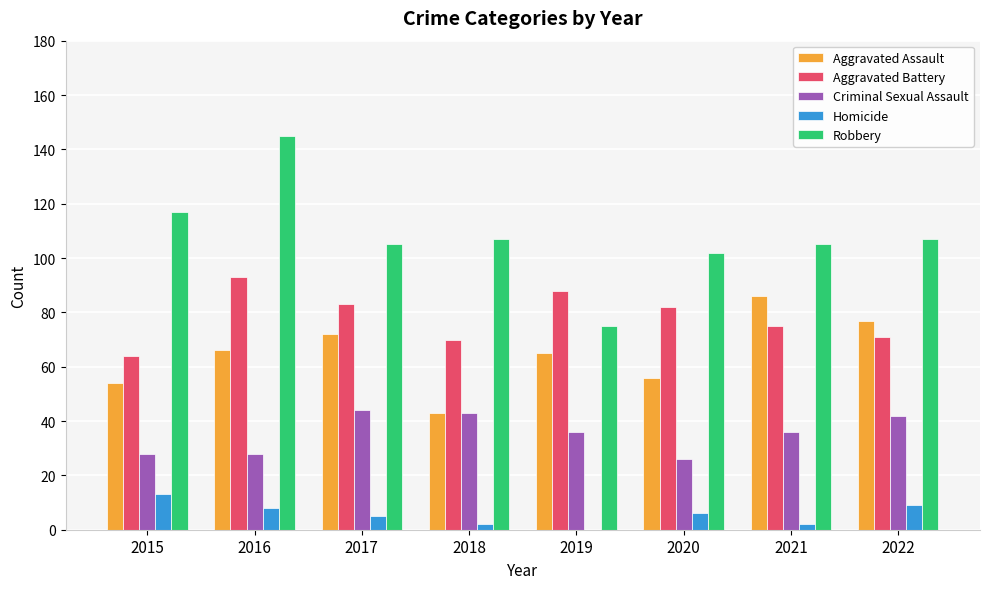

Which category has the highest value in the Homicide series?

2015